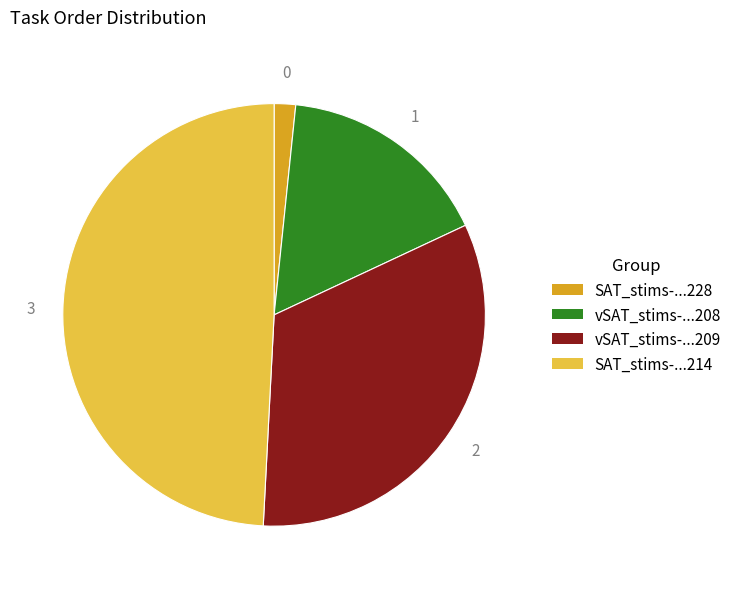

Is there any slice that represents more than half of the pie?

No